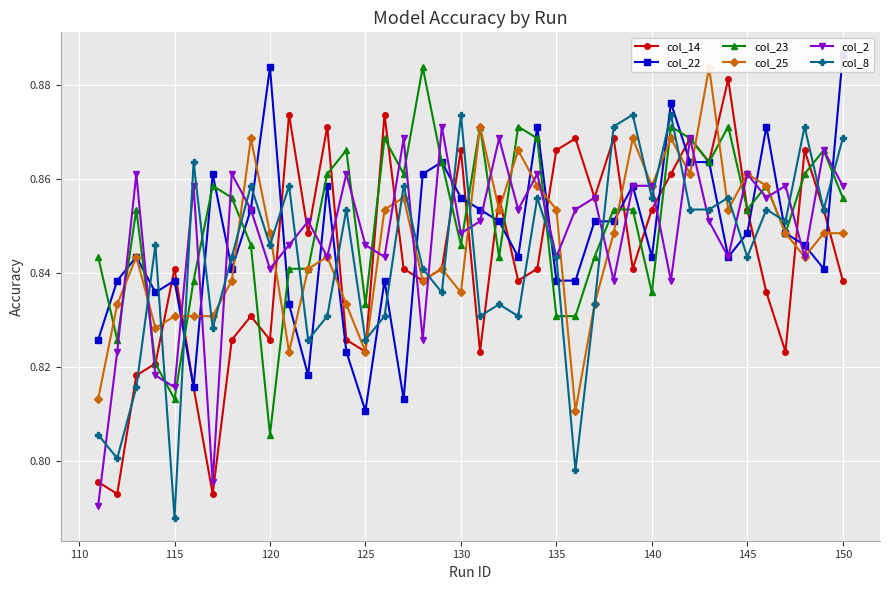

Count the col_23 values in the range 0 to 1.

40